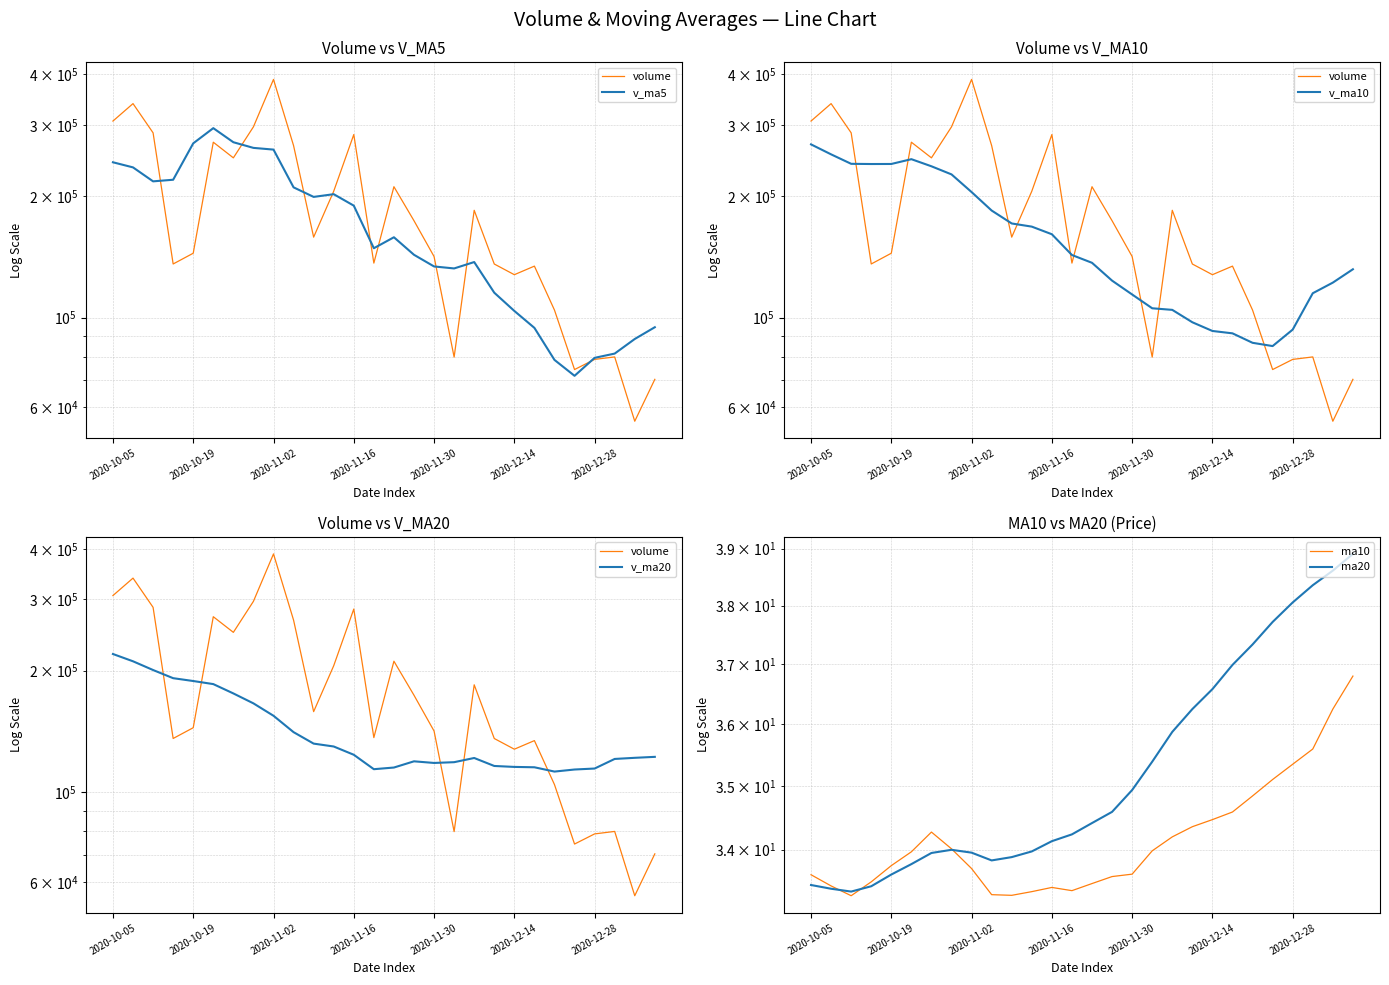

How many interior local peaks does the ma20 series have?

1